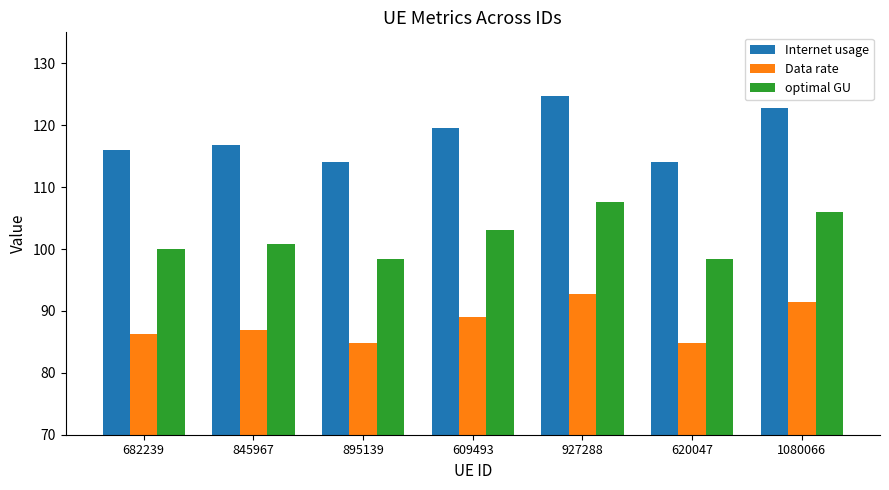

Which label corresponds to the largest value in the chart?

927288